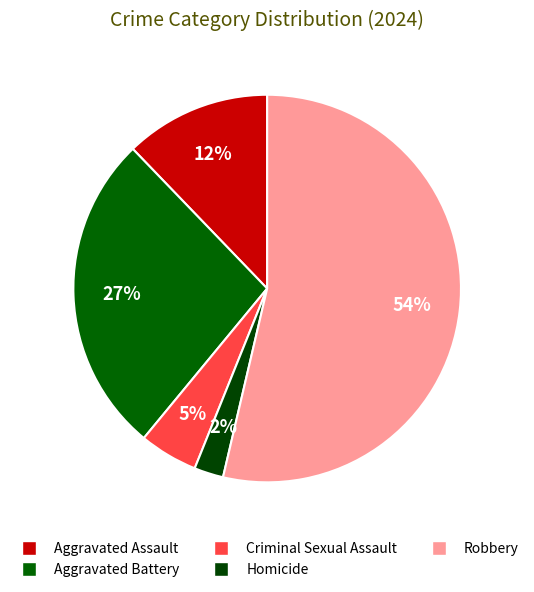

To the nearest percent, what percentage of the pie is Robbery?

54%